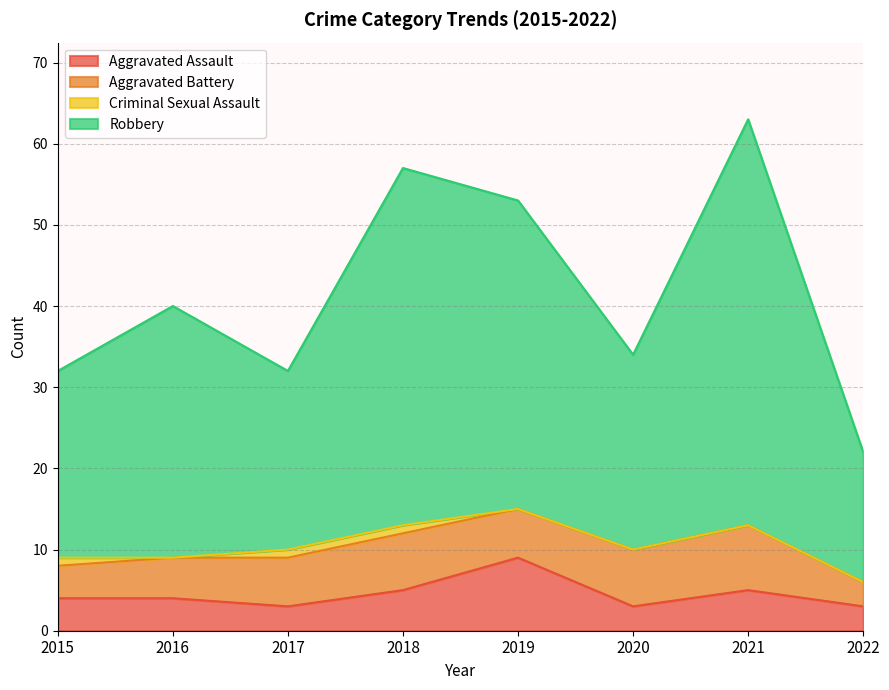

At which category is the sum across all series the highest?

2021